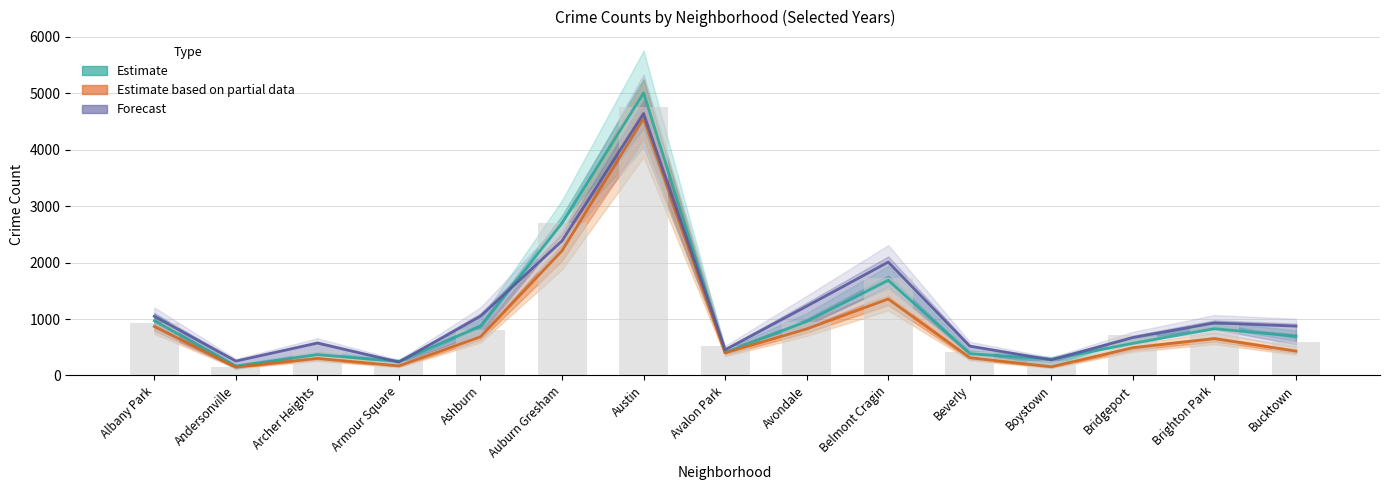

What is the total value across all series at Albany Park?

2885